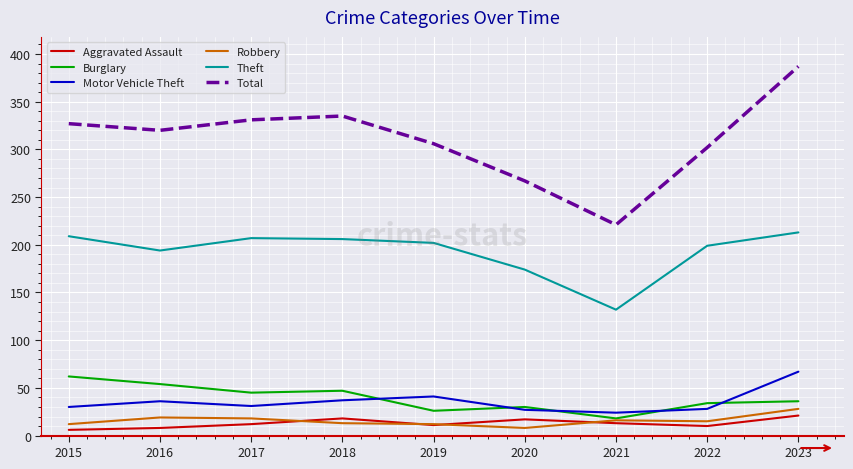

What is the spread (max minus min) of values at 2023?

366